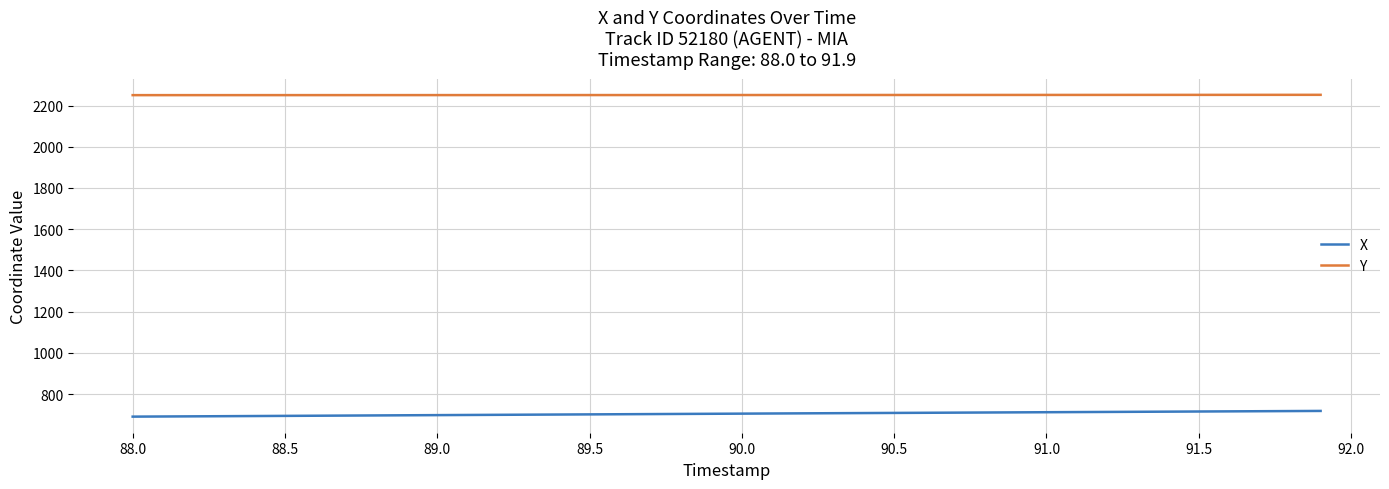

How many series are shown in this chart?

2